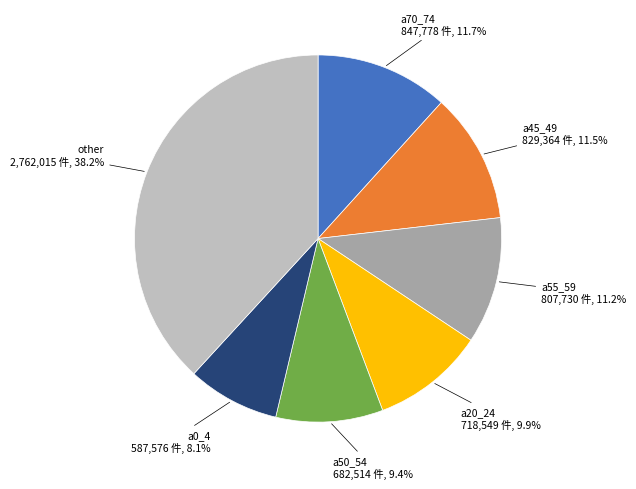

Does any single category account for the majority?

No